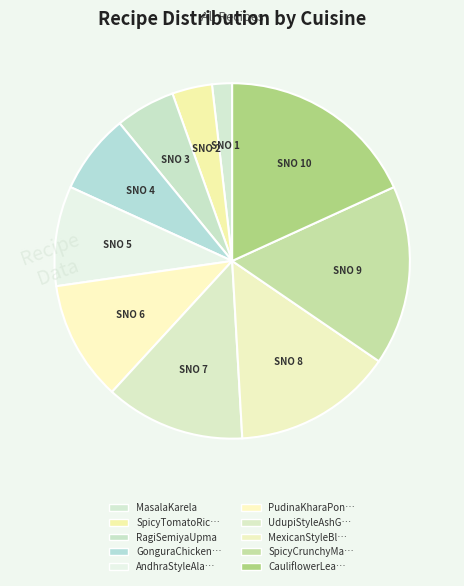

To the nearest percent, what is the difference between the largest and smallest slice percentages?

16%